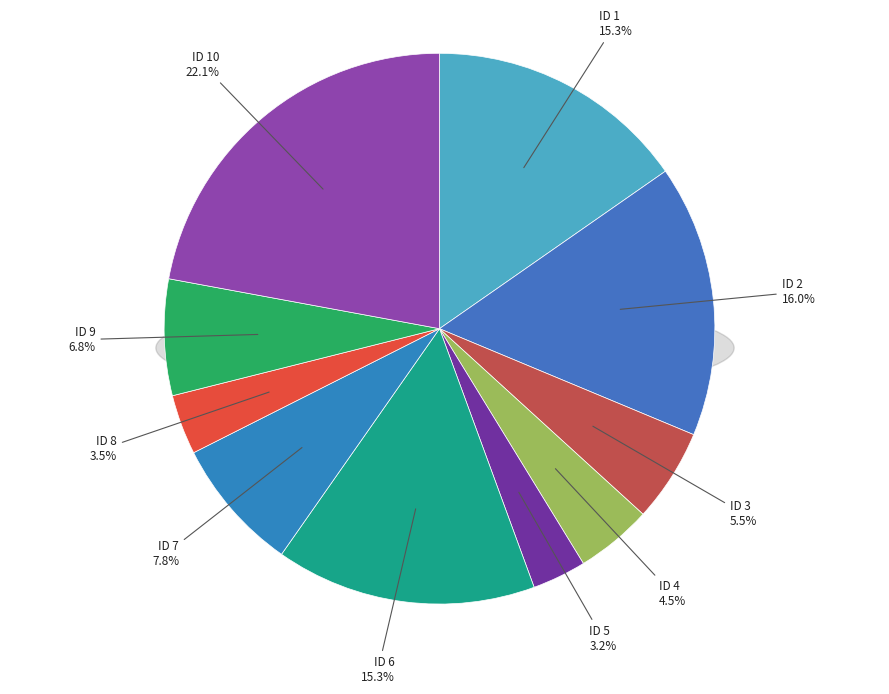

Between 6 and 8, which is larger?

6